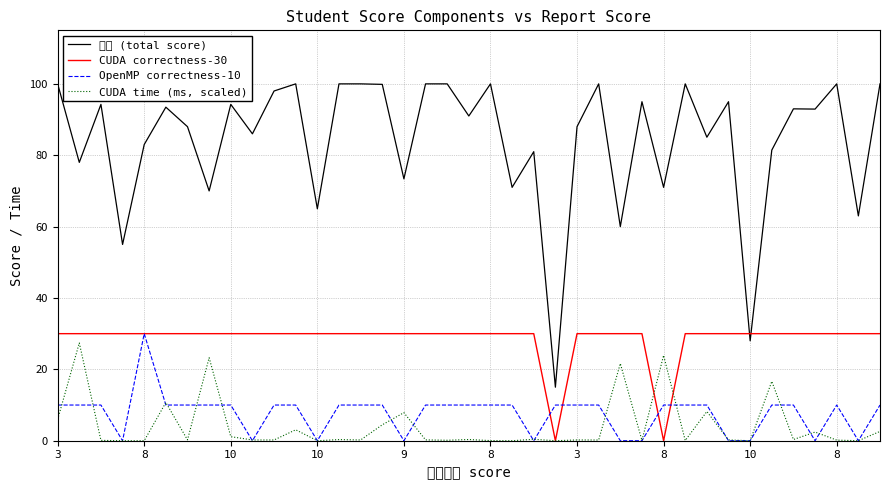

Reading left to right, list all the values displayed in this chart.

总分 (total score): 100.0	78.0	94.2	55.0	83.0	93.5	88.0	70.0	94.2	86.0	98.0	100.0	65.0	100.0	100.0	99.9	73.4	100.0	100.0	91.0	100.0	71.0	81.0	15.0	88.0	100.0	60.0	95.0	71.0	100.0	85.0	95.0	28.0	81.4	93.0	92.9	100.0	63.0	100.0
CUDA correctness-30: 30.0	30.0	30.0	30.0	30.0	30.0	30.0	30.0	30.0	30.0	30.0	30.0	30.0	30.0	30.0	30.0	30.0	30.0	30.0	30.0	30.0	30.0	30.0	0.0	30.0	30.0	30.0	30.0	0.0	30.0	30.0	30.0	30.0	30.0	30.0	30.0	30.0	30.0	30.0
OpenMP correctness-10: 10.0	10.0	10.0	0.0	30.0	10.0	10.0	10.0	10.0	0.0	10.0	10.0	0.0	10.0	10.0	10.0	0.0	10.0	10.0	10.0	10.0	10.0	0.0	10.0	10.0	10.0	0.0	0.0	10.0	10.0	10.0	0.0	0.0	10.0	10.0	0.0	10.0	0.0	10.0
CUDA time (ms, scaled): 6.0	27.4	0.1	0.0	0.0	10.7	0.2	23.3	1.1	0.2	0.2	3.1	0.0	0.3	0.2	4.5	7.9	0.2	0.1	0.3	0.0	0.0	0.4	0.0	0.2	0.2	21.6	0.1	23.9	0.1	8.2	0.2	0.0	16.6	0.3	2.4	0.2	0.0	2.6